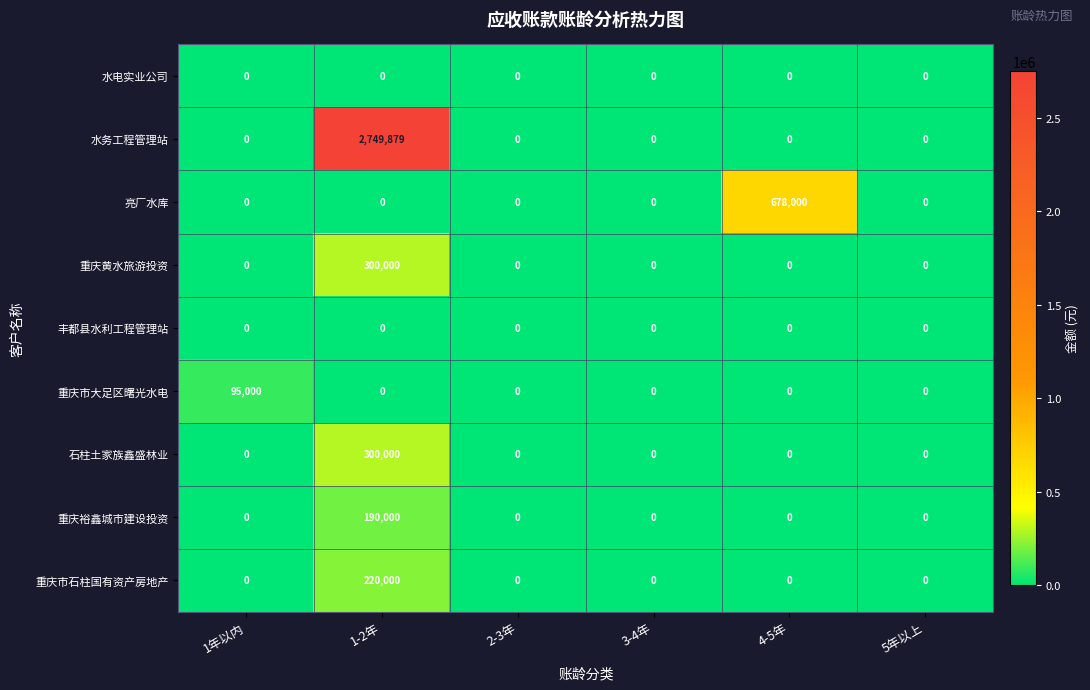

Is the value of 亮厂水库 at 3-4年 greater than the value of 重庆黄水旅游投资 at 1-2年?

No